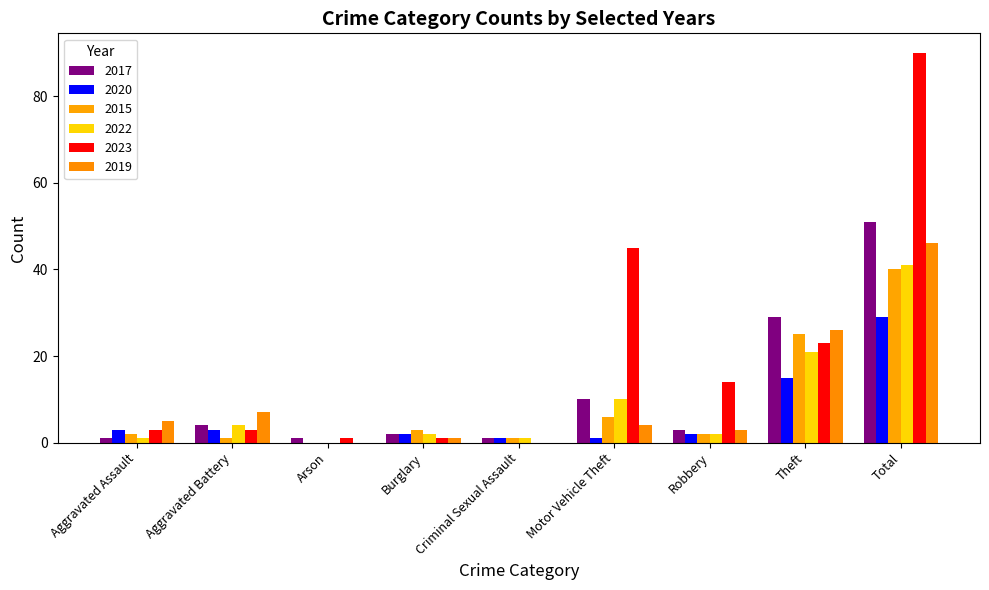

The value of 2019 at Burglary is 1. True or false?

True